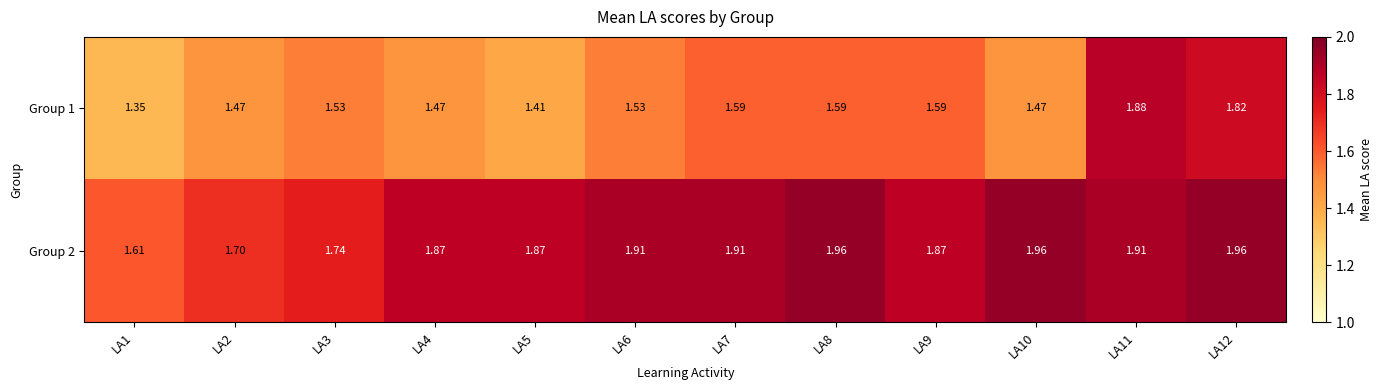

Is the value of Group 1 at LA6 greater than the value of Group 2 at LA6?

No